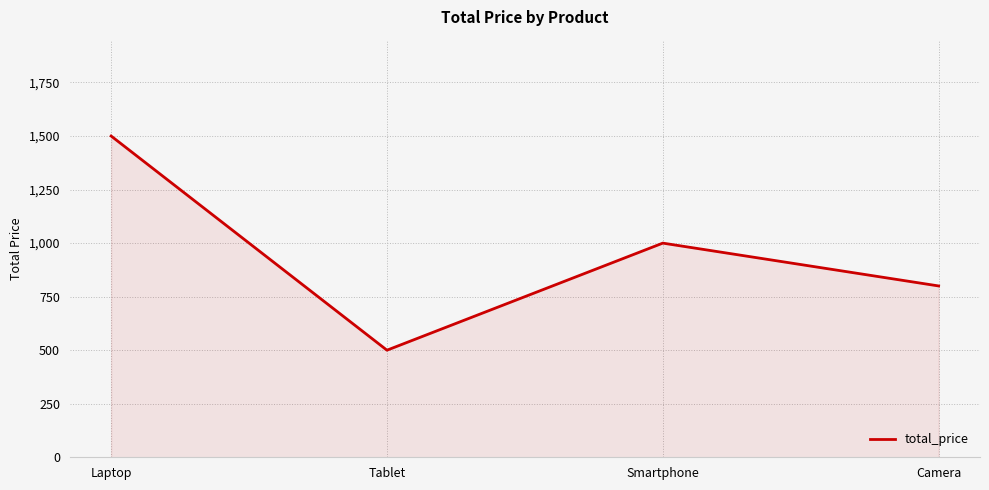

What is the average value?

950